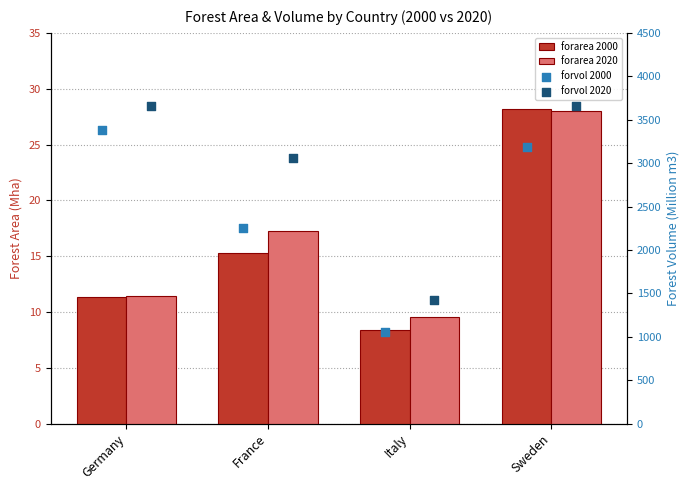

Which series has the largest total across all categories?

forvol 2020